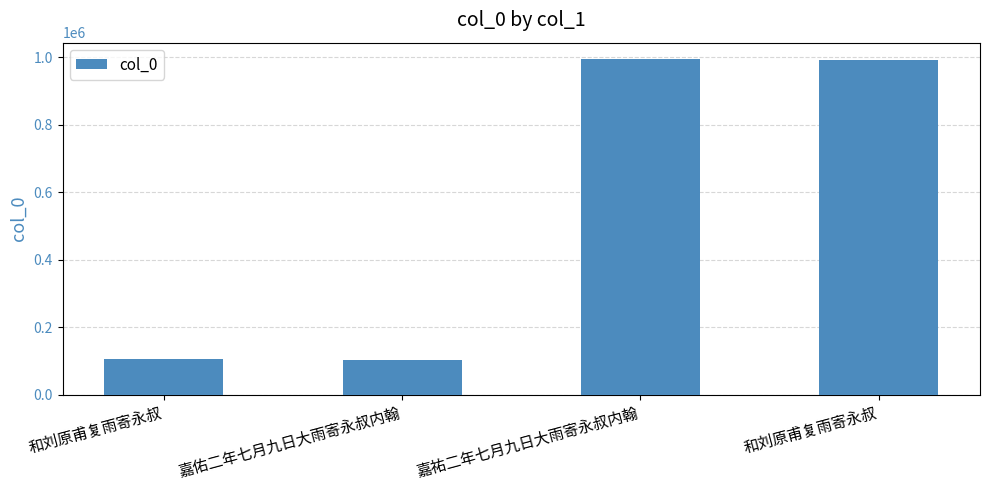

What value does the data have at 嘉祐二年七月九日大雨寄永叔内翰?

993359